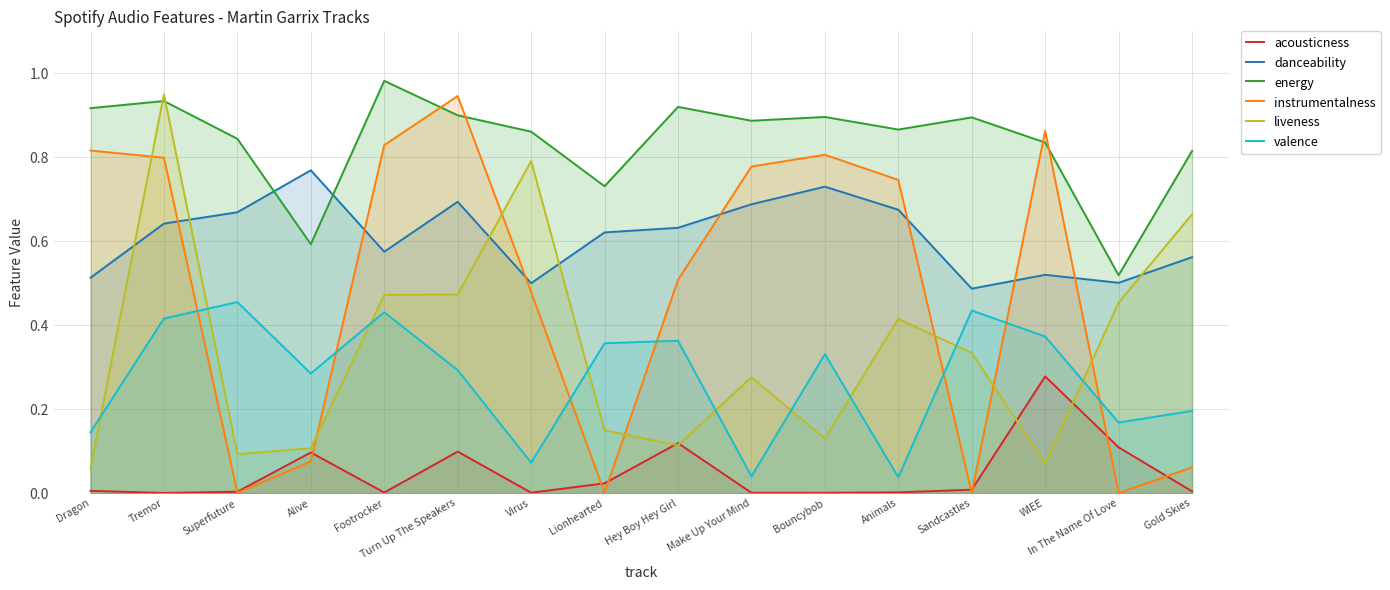

How many series are shown in this chart?

6